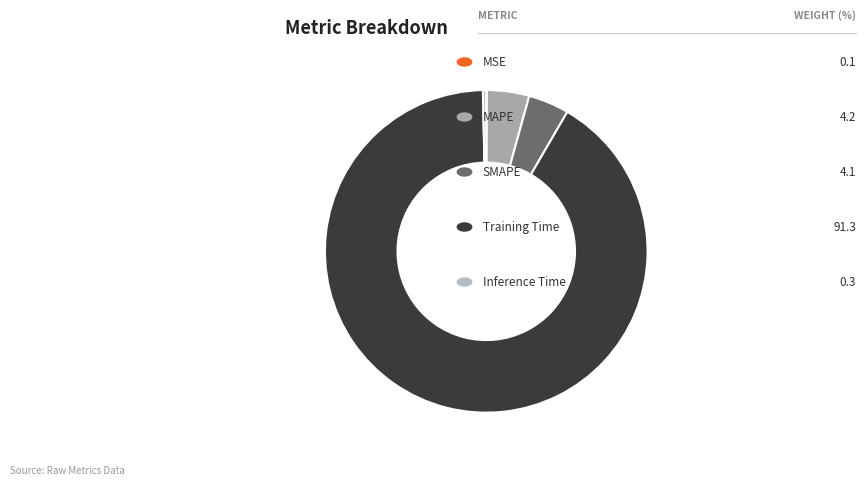

Rank the categories by value from lowest to highest.

MSE, Inference Time, SMAPE, MAPE, Training Time